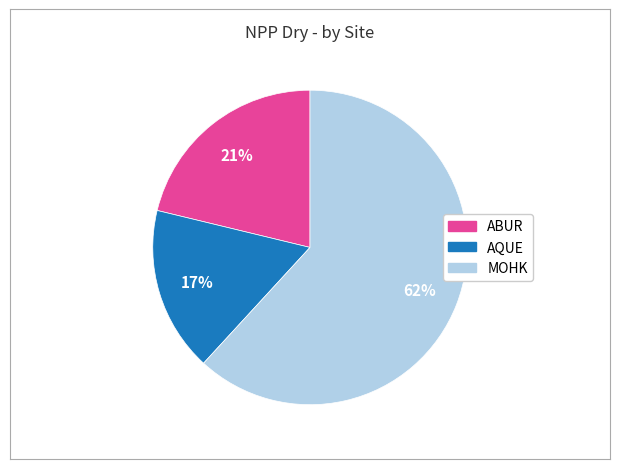

To the nearest percent, what percentage of the pie is ABUR?

21%